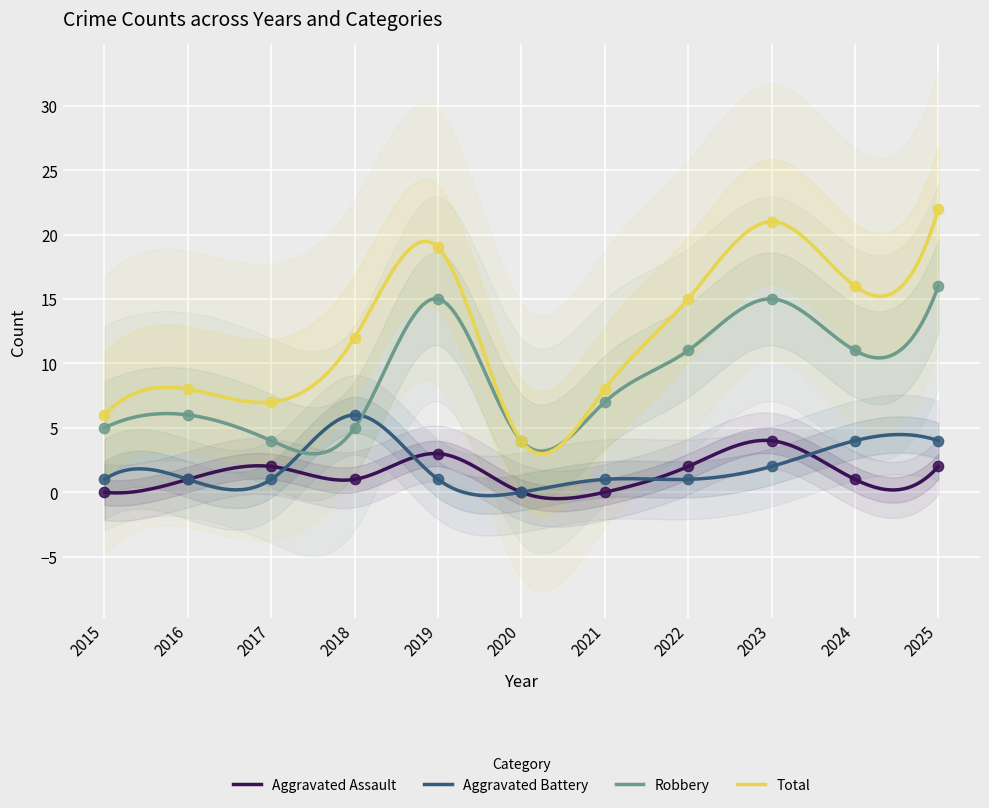

Is the value of Total at 2018 greater than the value of Aggravated Battery at 2025?

Yes